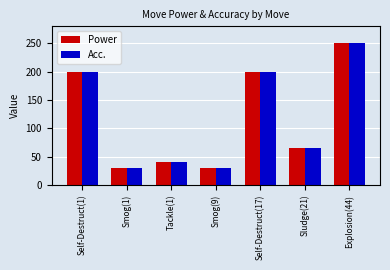

Is the value of Acc. at Smog(9) greater than the value of Power at Tackle(1)?

No